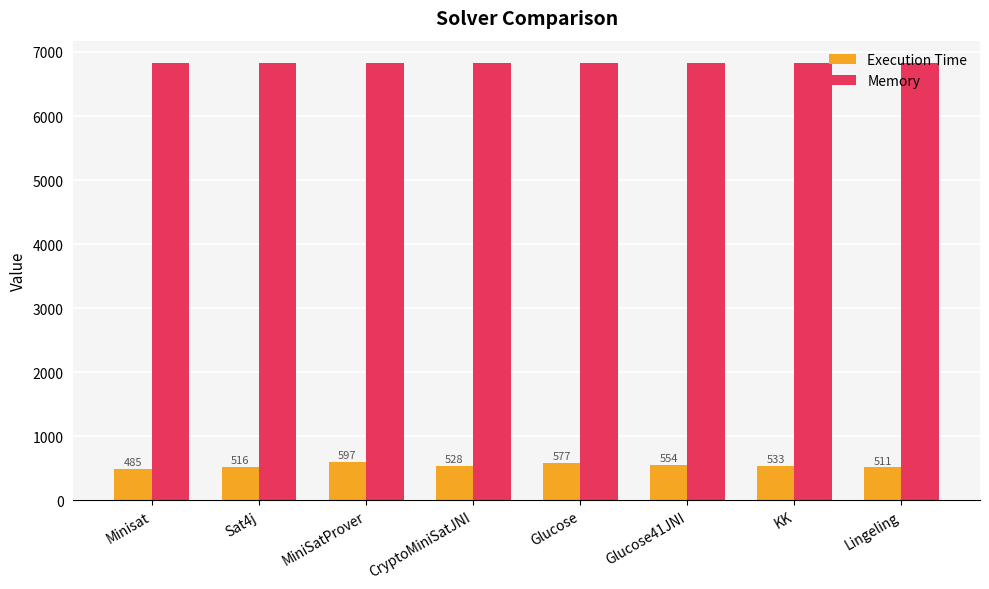

Count the number of data series in this chart.

2